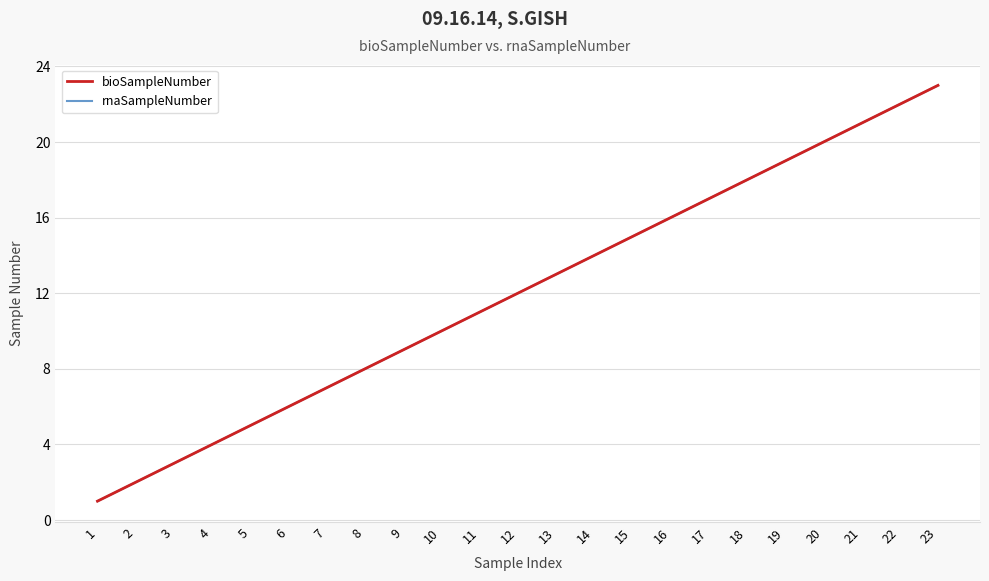

Does the chart have visible grid lines?

Yes